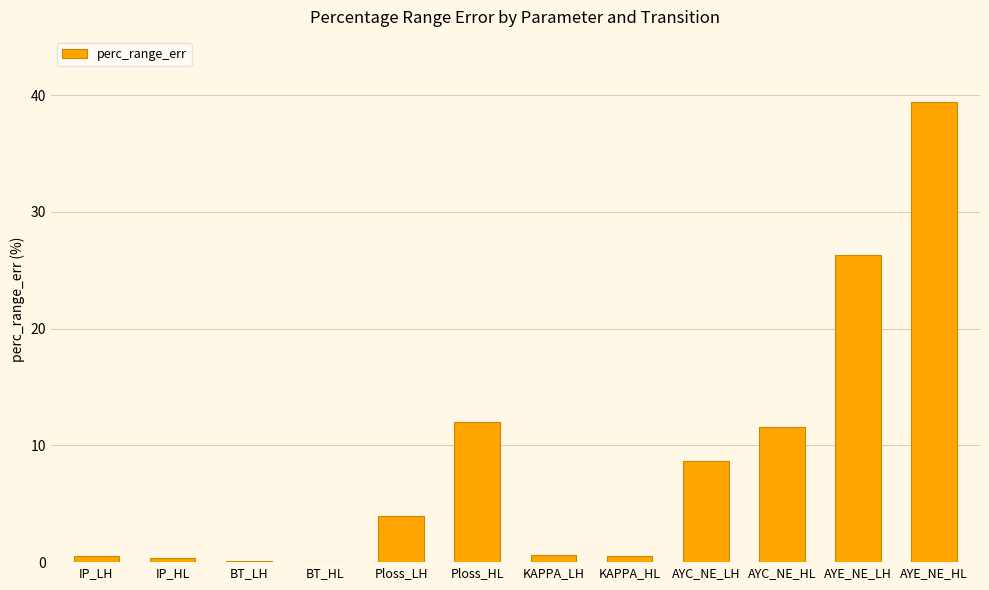

What value does the data have at AYC_NE_LH?

8.6